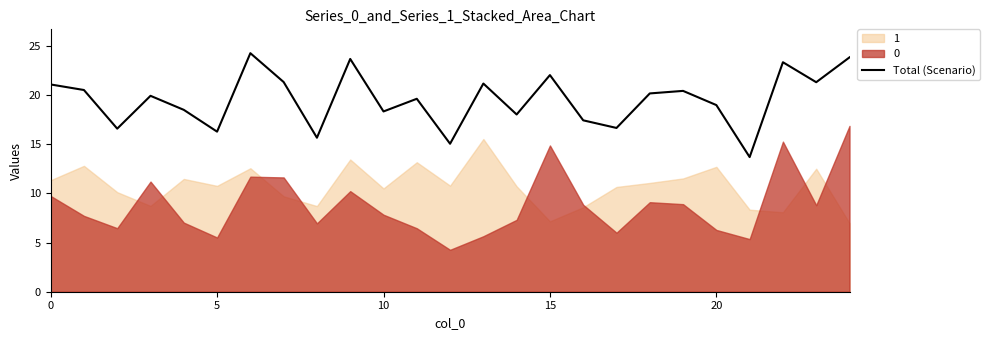

What is the sum of the values at 16 and 10?

35.8